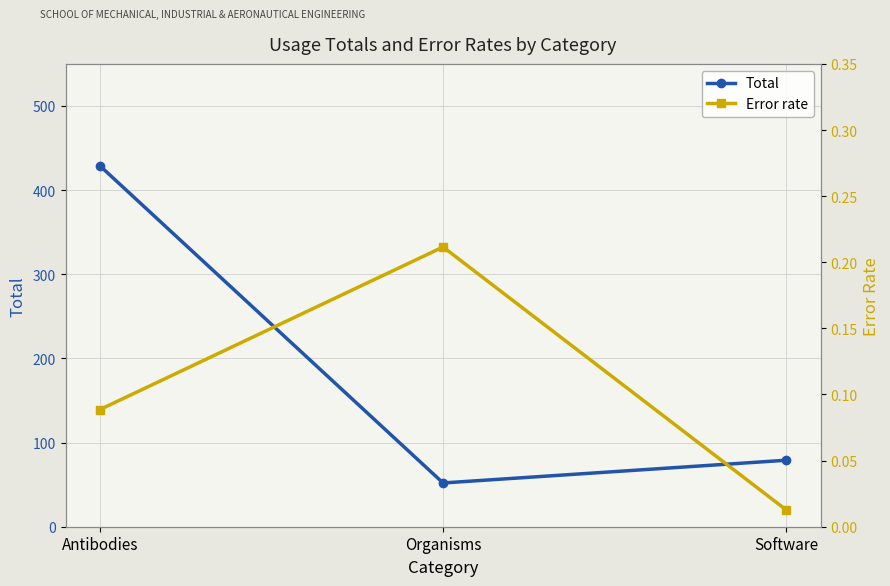

How many data points in Total are less than 79?

1